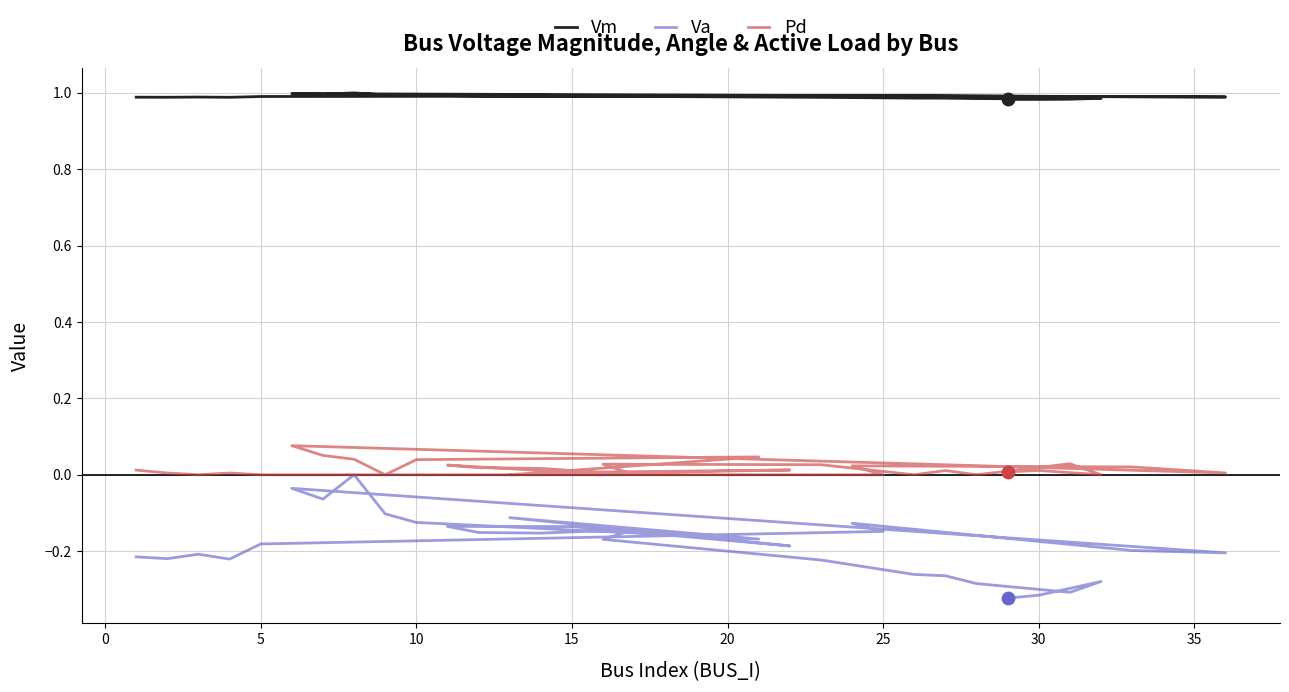

Which series has the largest total across all categories?

Vm